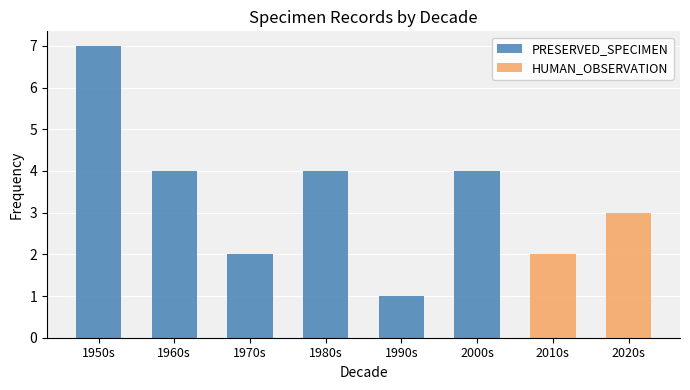

True or false: PRESERVED_SPECIMEN has a value of 7 at 1950s.

True